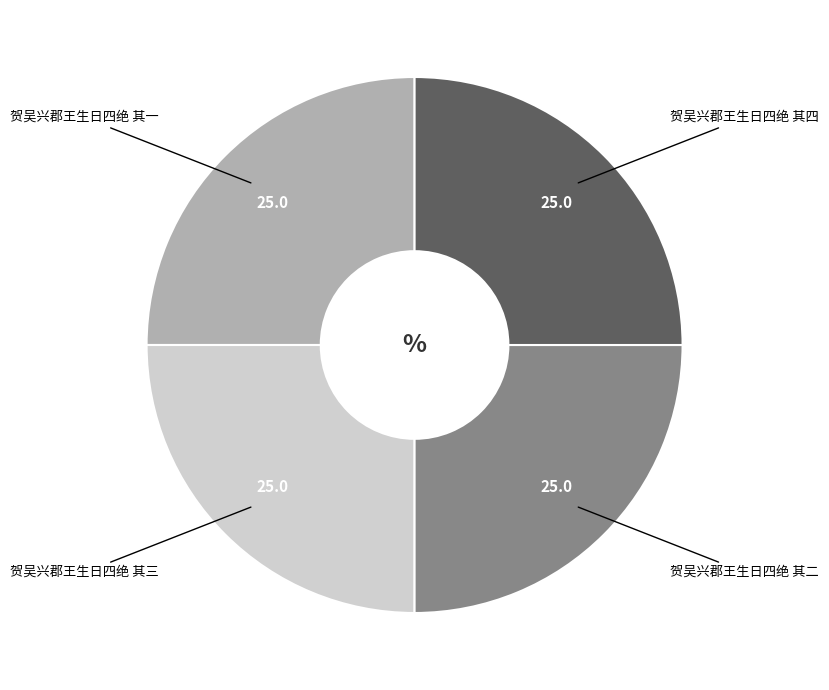

How many slices are in this pie chart?

4